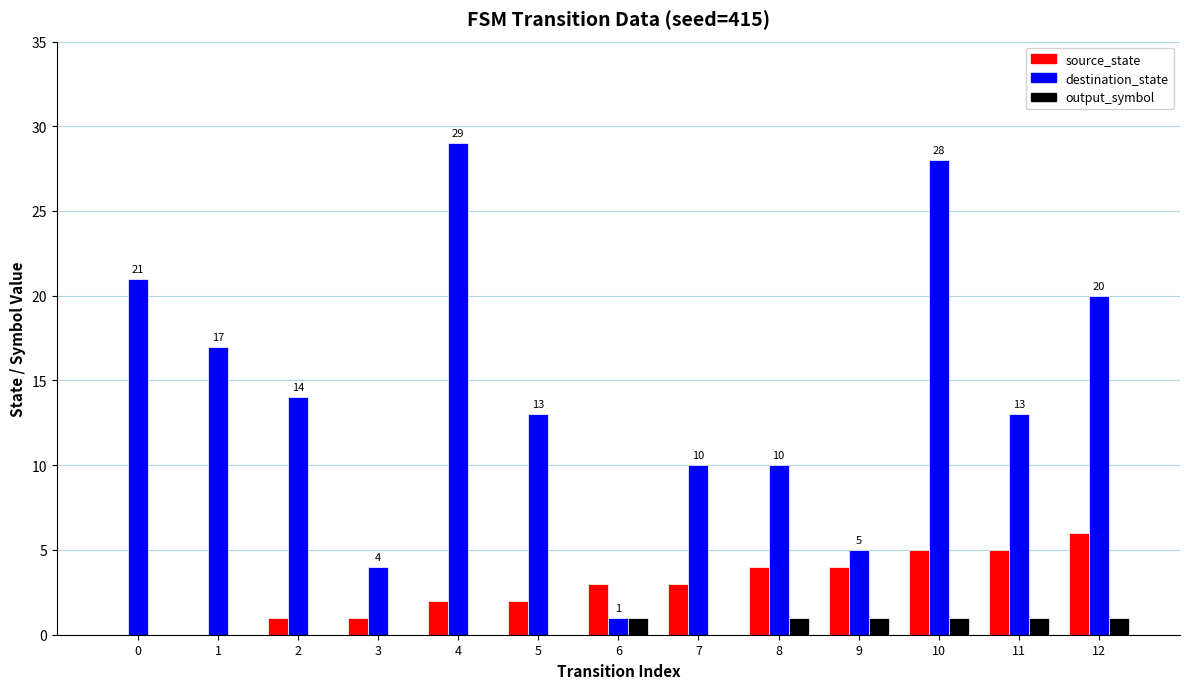

How many data points does each series have?

13